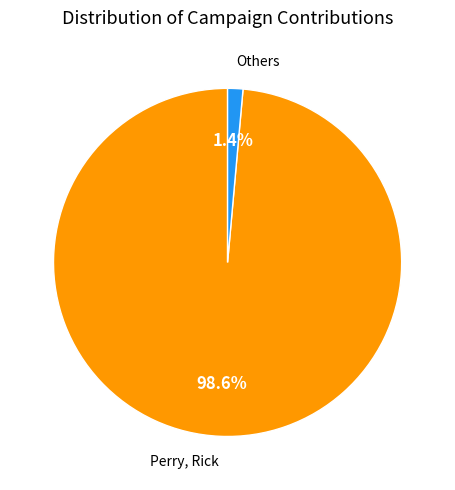

To the nearest percent, what is the average slice percentage?

50%